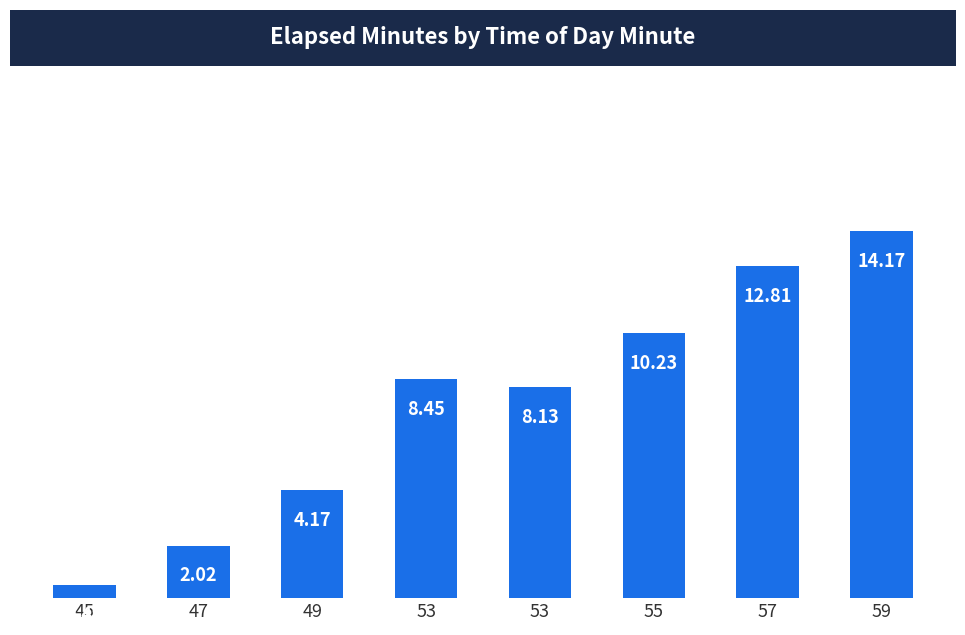

Is it true that the value at 49 is 4.2?

True